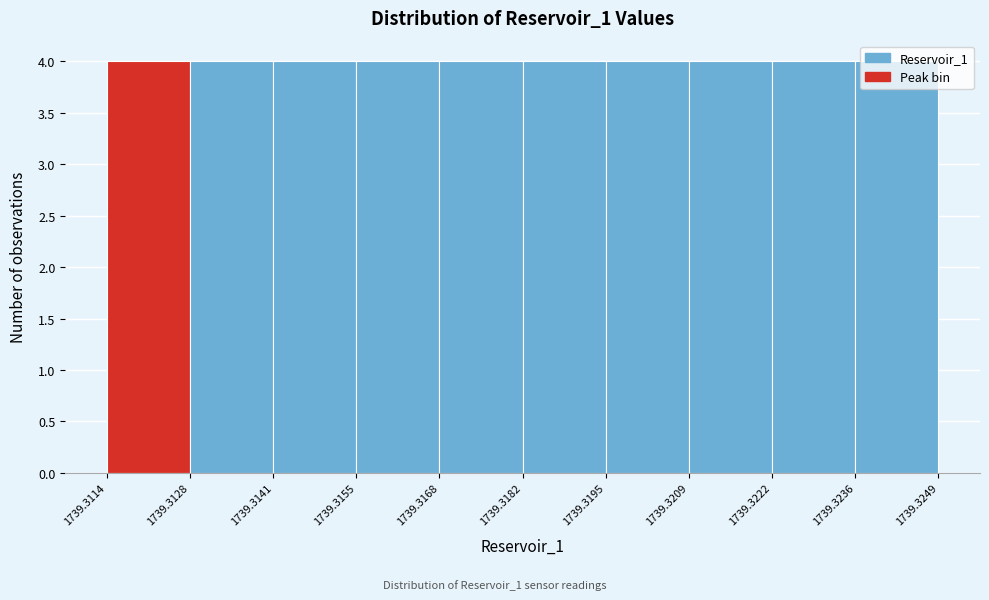

Reading left to right, transcribe this chart: for each bar, give the range it covers on the x-axis and its height. The values are not printed on the chart, so give them approximately, as read against the axis.

1739.3114 to 1739.3128: 4
1739.3128 to 1739.3141: 4
1739.3141 to 1739.3155: 4
1739.3155 to 1739.3168: 4
1739.3168 to 1739.3182: 4
1739.3182 to 1739.3195: 4
1739.3195 to 1739.3209: 4
1739.3209 to 1739.3222: 4
1739.3222 to 1739.3236: 4
1739.3236 to 1739.3249: 4